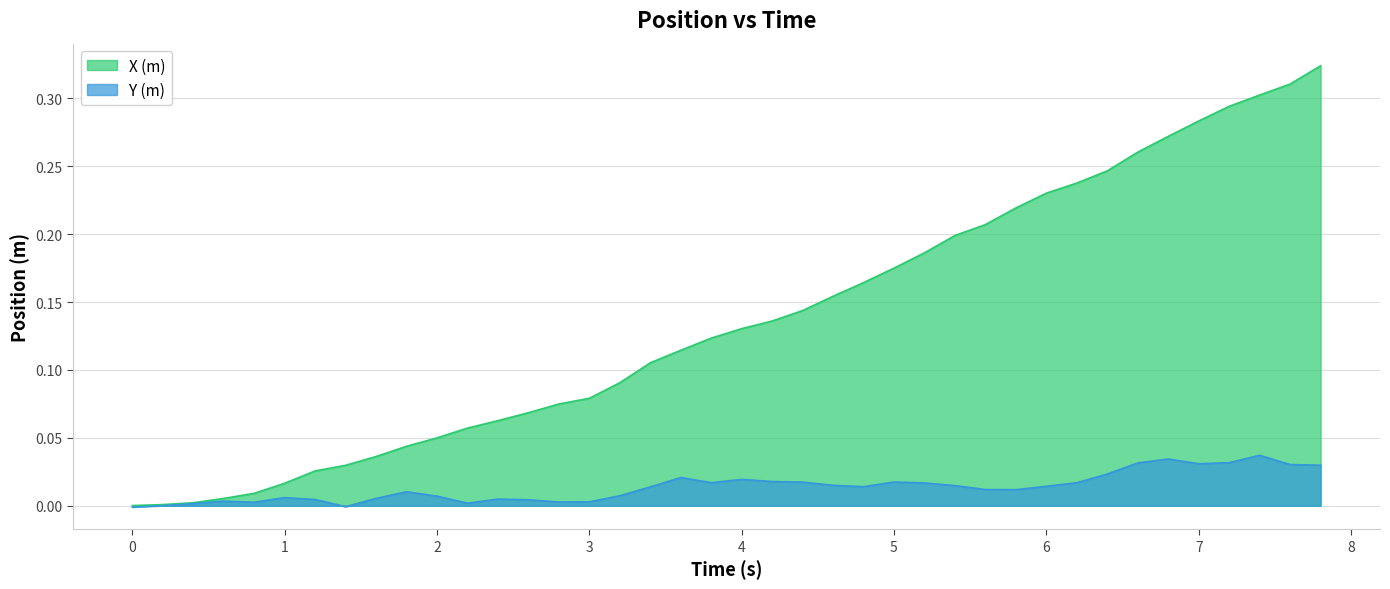

Reading left to right, list all the values displayed in this chart.

X (m): 0.0	0.0	0.0	0.0	0.0	0.0	0.0	0.0	0.0	0.0	0.1	0.1	0.1	0.1	0.1	0.1	0.1	0.1	0.1	0.1	0.1	0.1	0.1	0.2	0.2	0.2	0.2	0.2	0.2	0.2	0.2	0.2	0.2	0.3	0.3	0.3	0.3	0.3	0.3	0.3
Y (m): -0.0	0.0	0.0	0.0	0.0	0.0	0.0	-0.0	0.0	0.0	0.0	0.0	0.0	0.0	0.0	0.0	0.0	0.0	0.0	0.0	0.0	0.0	0.0	0.0	0.0	0.0	0.0	0.0	0.0	0.0	0.0	0.0	0.0	0.0	0.0	0.0	0.0	0.0	0.0	0.0